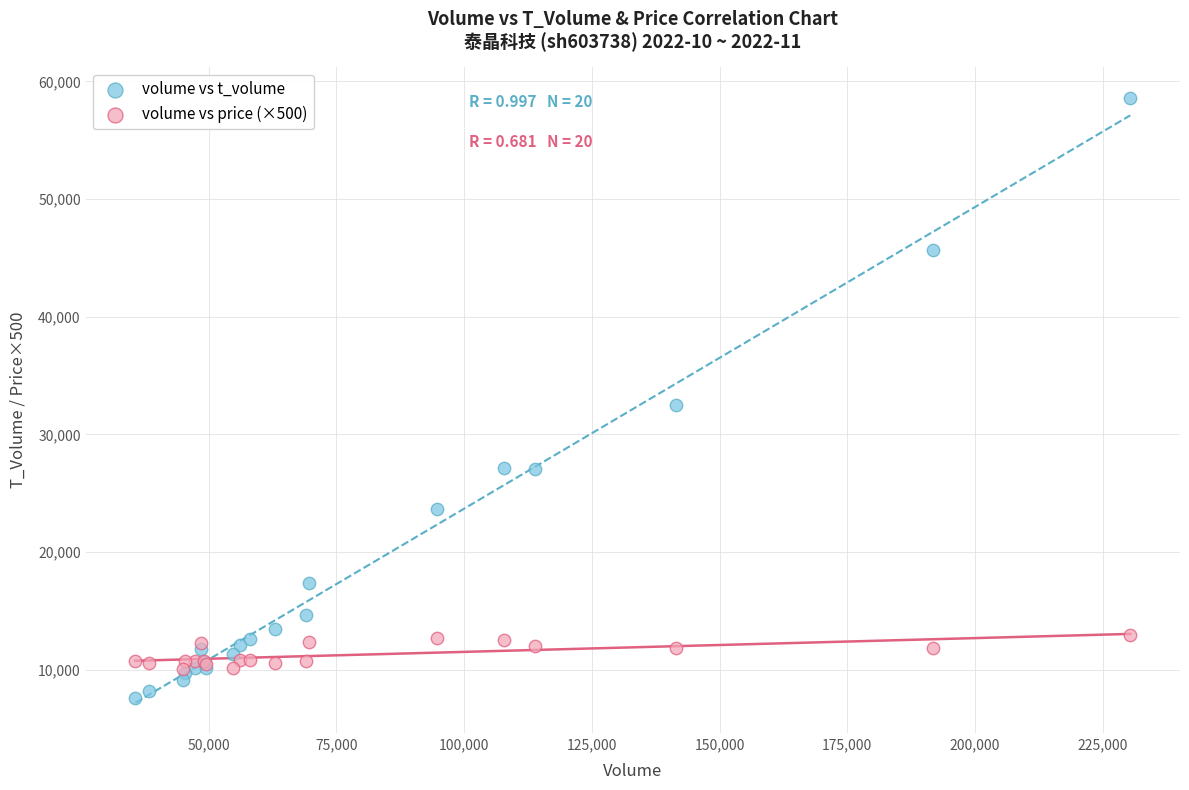

Across all series, what Y value is closest to 33120?

32511